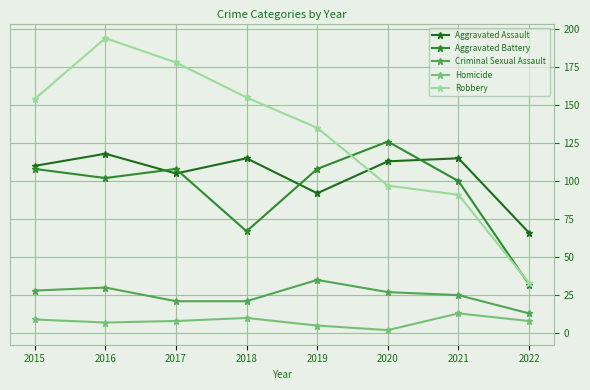

Rank the series by their maximum value, from lowest to highest.

Homicide, Criminal Sexual Assault, Aggravated Assault, Aggravated Battery, Robbery